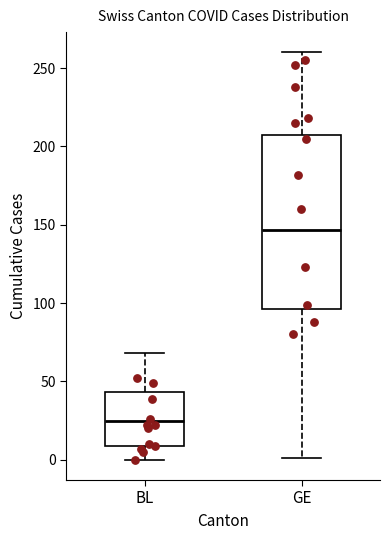

Reading left to right, read every box against the y-axis: the position of its median line, the range the box covers, and the ends of its whiskers. The values are not printed on the chart, so give them approximately, as read against the axis.

BL: median 25, box 10 to 45, whiskers 0 to 70
GE: median 145, box 95 to 205, whiskers 0 to 260